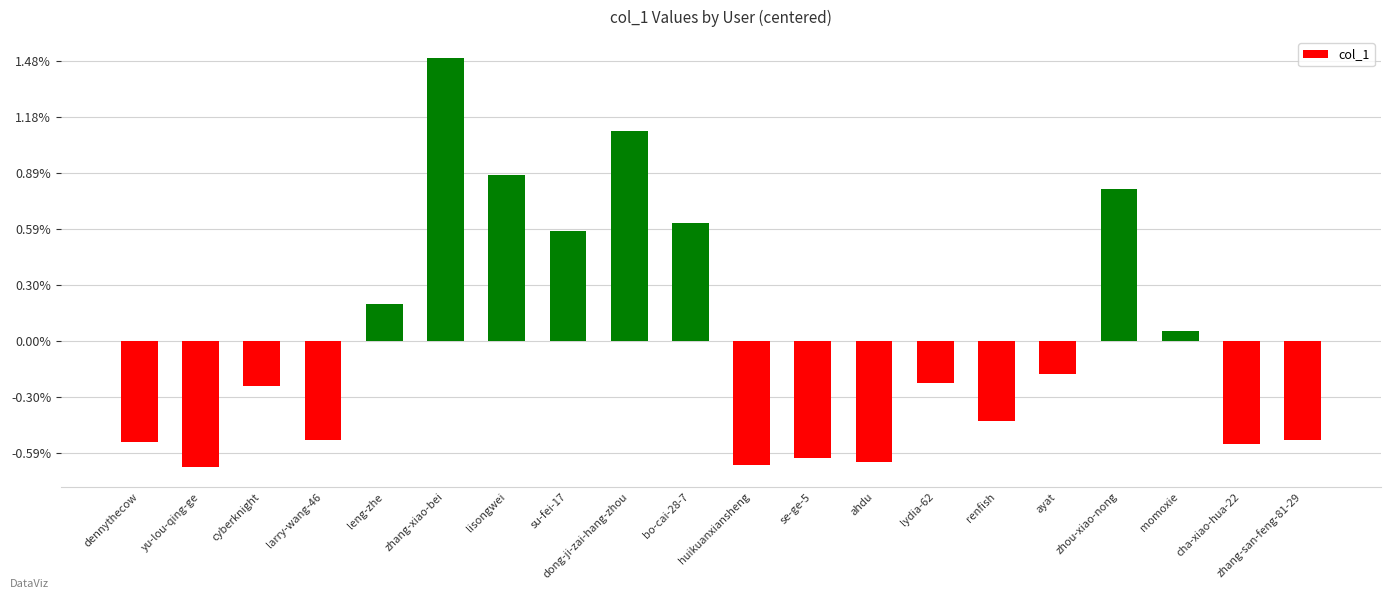

Rank the categories by value from highest to lowest.

zhang-xiao-bei, dong-ji-zai-hang-zhou, lisongwei, zhou-xiao-nong, bo-cai-28-7, su-fei-17, leng-zhe, momoxie, ayat, lydia-62, cyberknight, renfish, zhang-san-feng-81-29, larry-wang-46, dennythecow, cha-xiao-hua-22, se-ge-5, ahdu, huikuanxiansheng, yu-lou-qing-ge